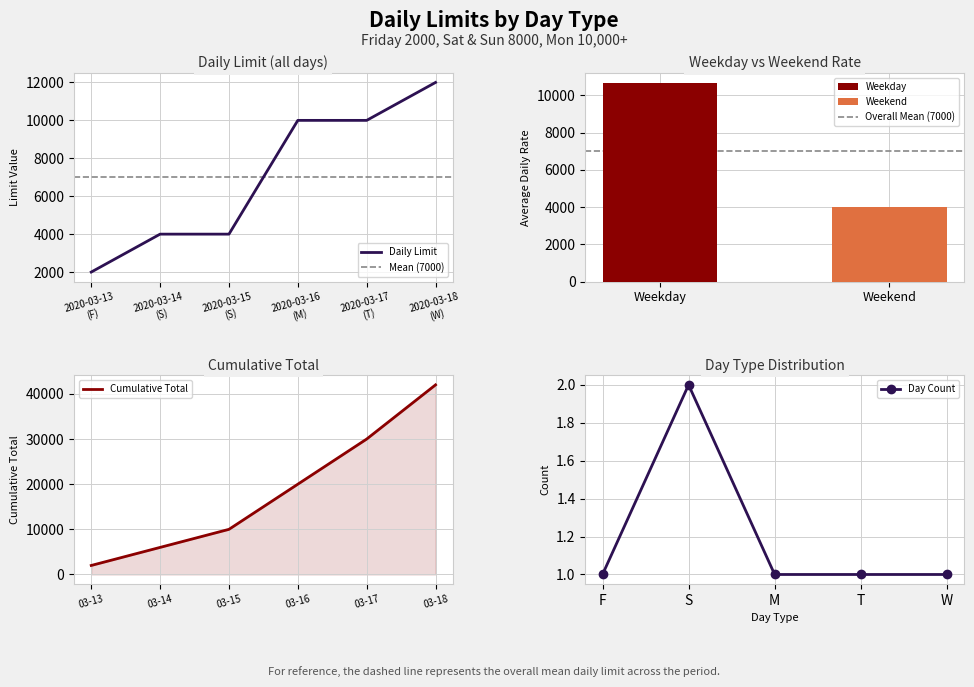

What is the highest value of the Daily Limit series?

12000